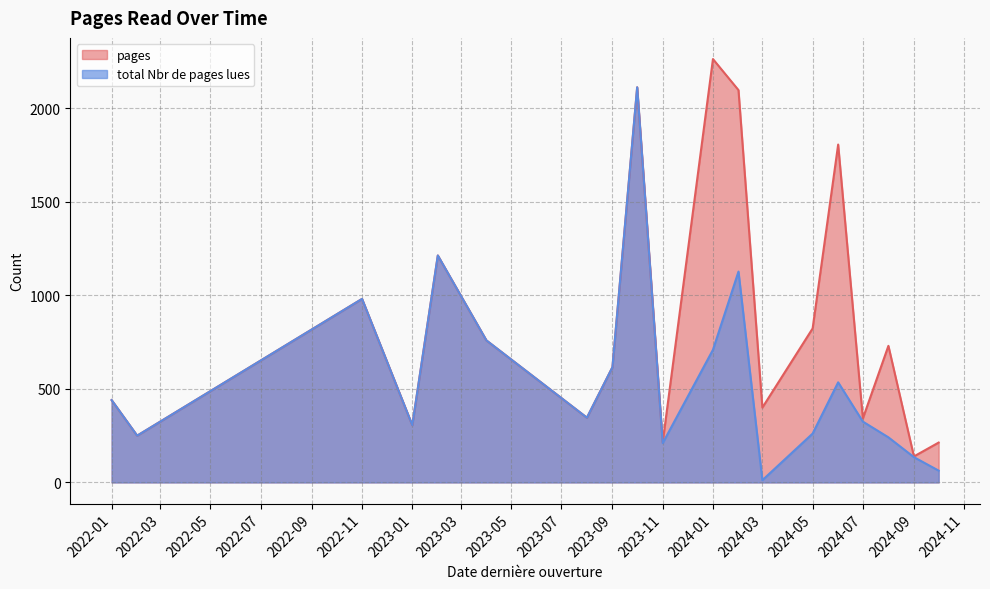

The value of pages at 2022-11 is 981. True or false?

True